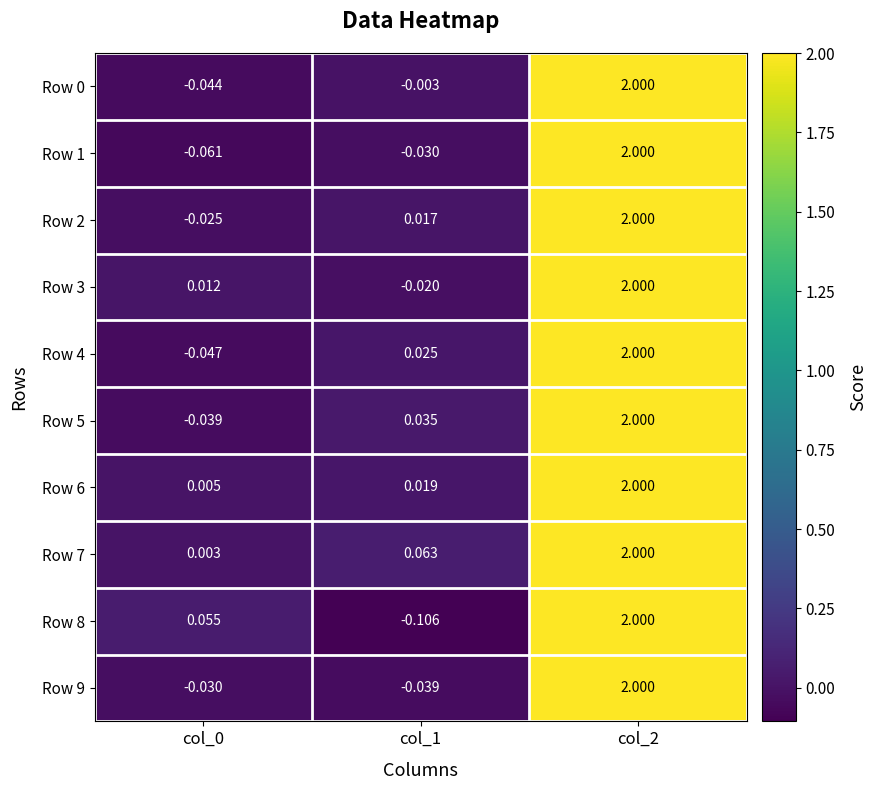

Is the value of Row 7 at col_1 greater than the value of Row 0 at col_2?

No